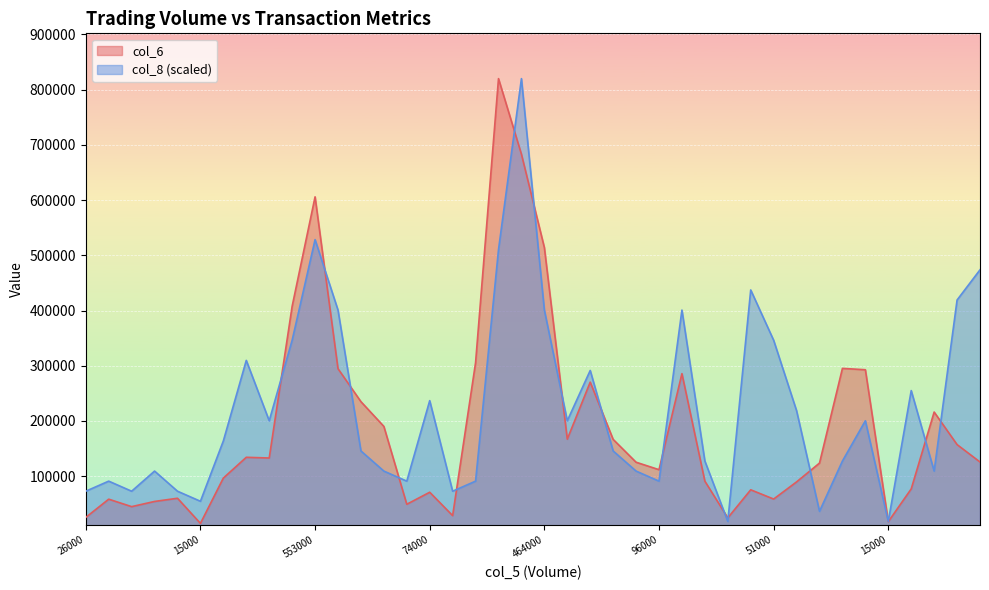

At which label does col_6 first exceed 125750?

15000